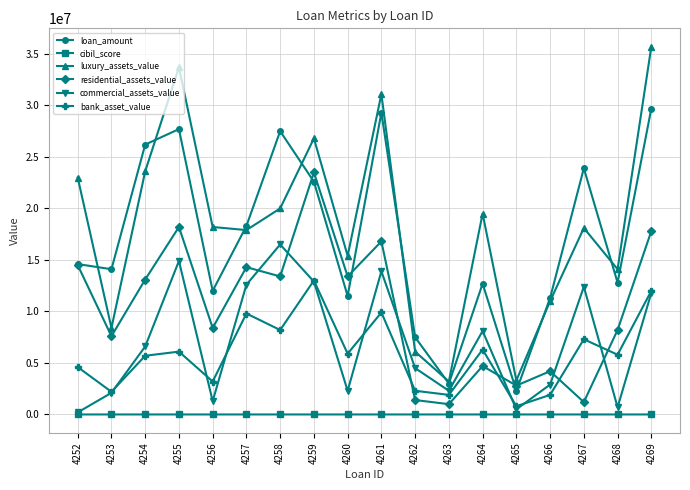

The value of residential_assets_value at 4259 is 23500000. True or false?

True